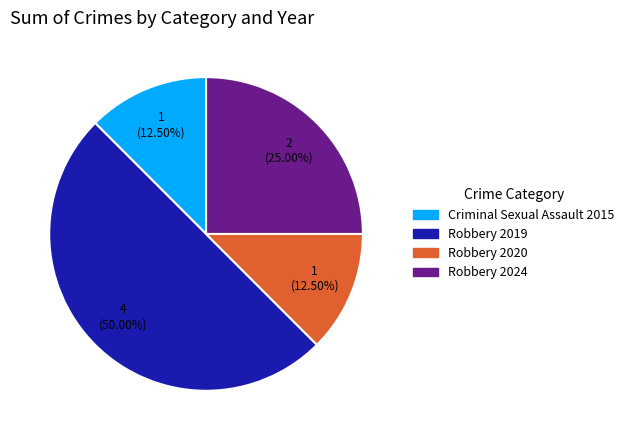

Do Robbery 2020 and Robbery 2024 together represent more than half of the pie?

No